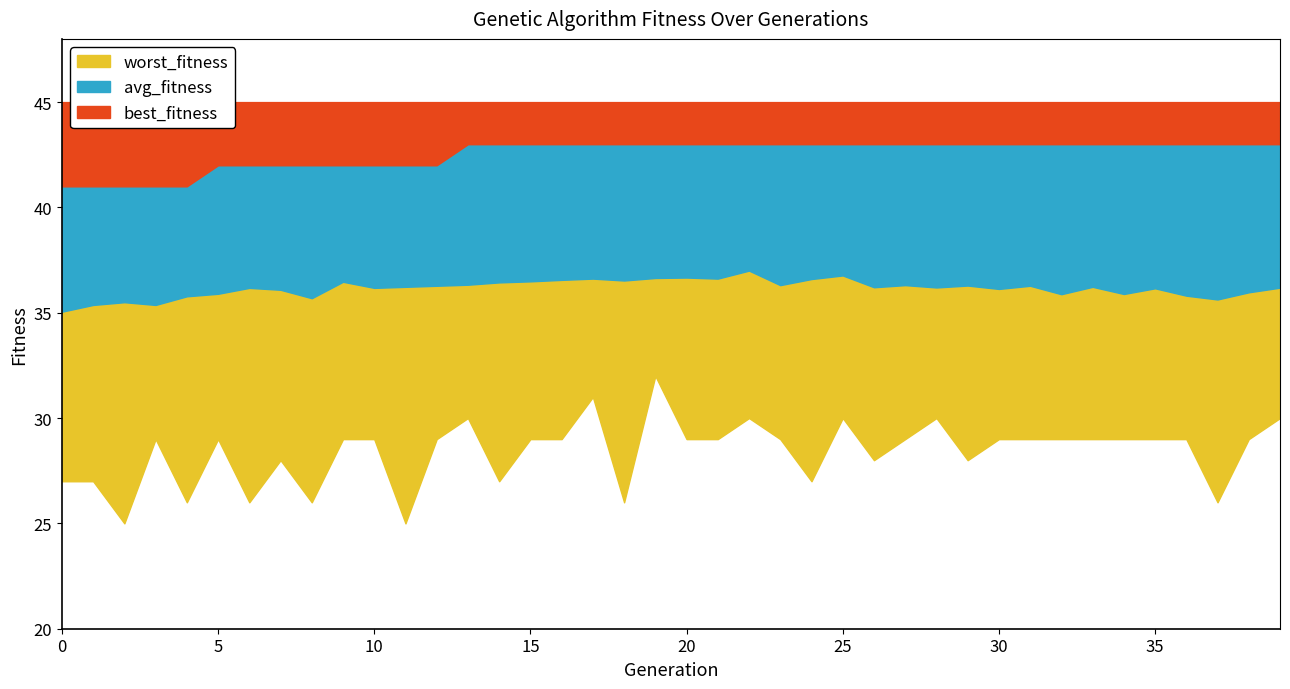

Which series has the widest spread of values?

worst_fitness